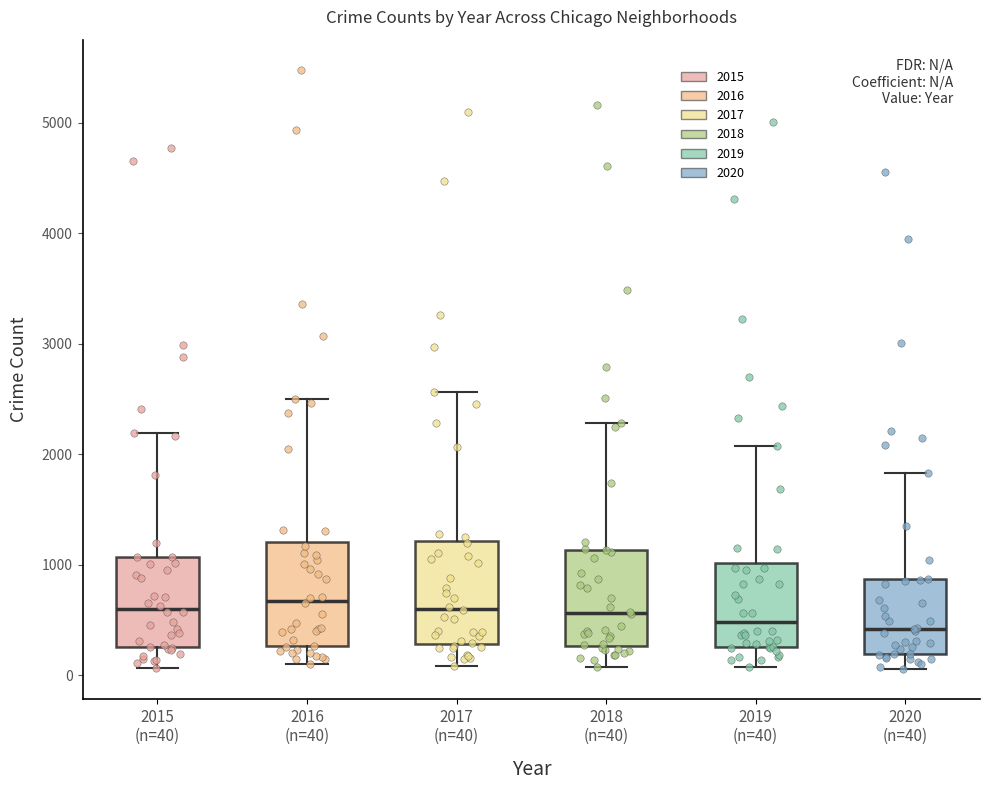

Reading left to right, transcribe this box plot: for each box, give where its median line is, the range the box spans, and where its two whiskers end, as read against the y-axis. The values are not printed on the chart, so give them approximately, as read against the axis.

2015 (n=40): median 600, box 300 to 1100, whiskers 100 to 2200
2016 (n=40): median 700, box 300 to 1200, whiskers 100 to 2500
2017 (n=40): median 600, box 300 to 1200, whiskers 100 to 2600
2018 (n=40): median 600, box 300 to 1100, whiskers 100 to 2300
2019 (n=40): median 500, box 300 to 1000, whiskers 100 to 2100
2020 (n=40): median 400, box 200 to 900, whiskers 100 to 1800